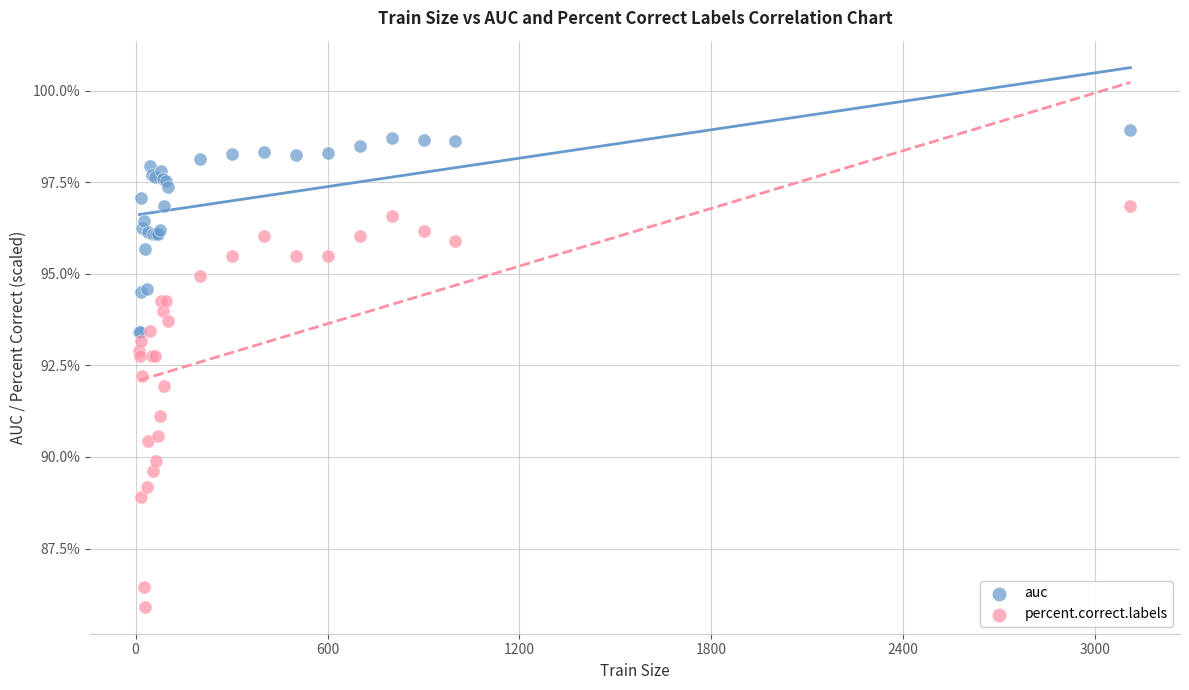

Which series reaches the minimum Y coordinate?

percent.correct.labels